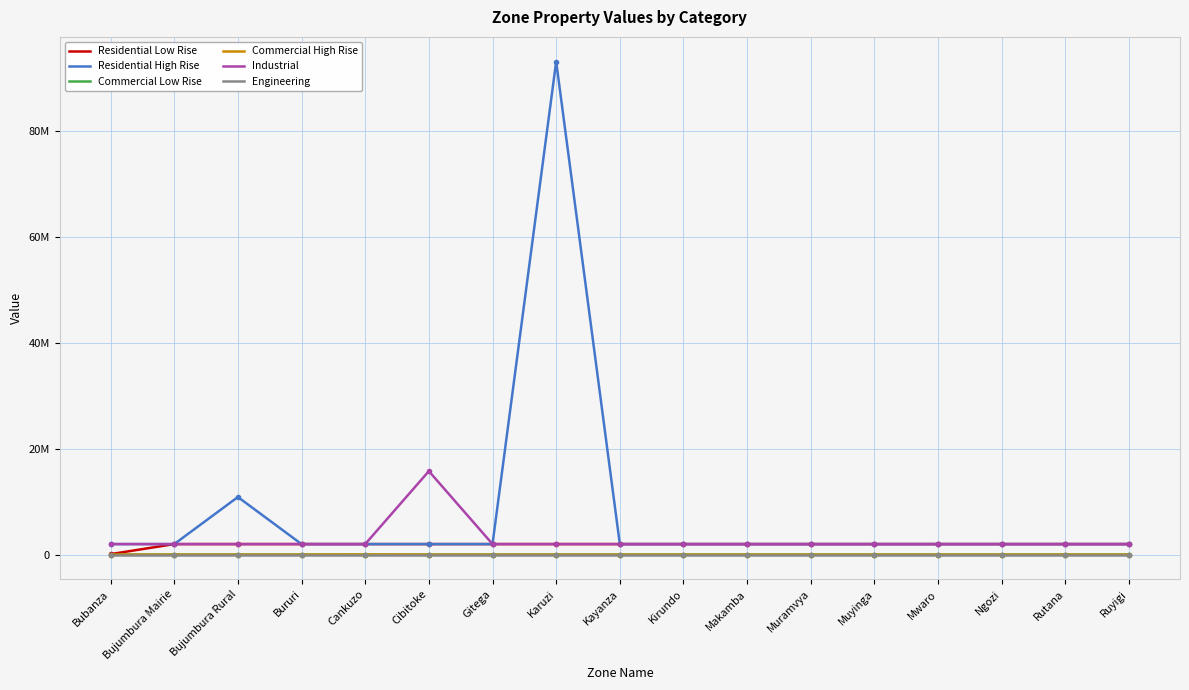

Reading left to right, what are all the values shown in this chart?

Residential Low Rise: 102512	2000000	2000000	2000000	2000000	2000000	2000000	2000000	2000000	2000000	2000000	2000000	2000000	2000000	2000000	2000000	2000000
Residential High Rise: 2000000	2000000	10891094	2000000	2000000	2000000	2000000	93179490	2000000	2000000	2000000	2000000	2000000	2000000	2000000	2000000	2000000
Commercial Low Rise: 10000	10000	10000	10000	13170	10000	10000	10000	10000	10000	10000	10000	10000	10000	10000	10000	10000
Commercial High Rise: 10000	10000	10000	10000	25178	10000	10000	10000	10000	10000	10000	10000	10000	10000	10000	10000	10000
Industrial: 2000000	2000000	2000000	2000000	2000000	15782434	2000000	2000000	2000000	2000000	2000000	2000000	2000000	2000000	2000000	2000000	2000000
Engineering: 0	0	0	0	0	0	0	0	0	0	0	0	0	0	0	0	0